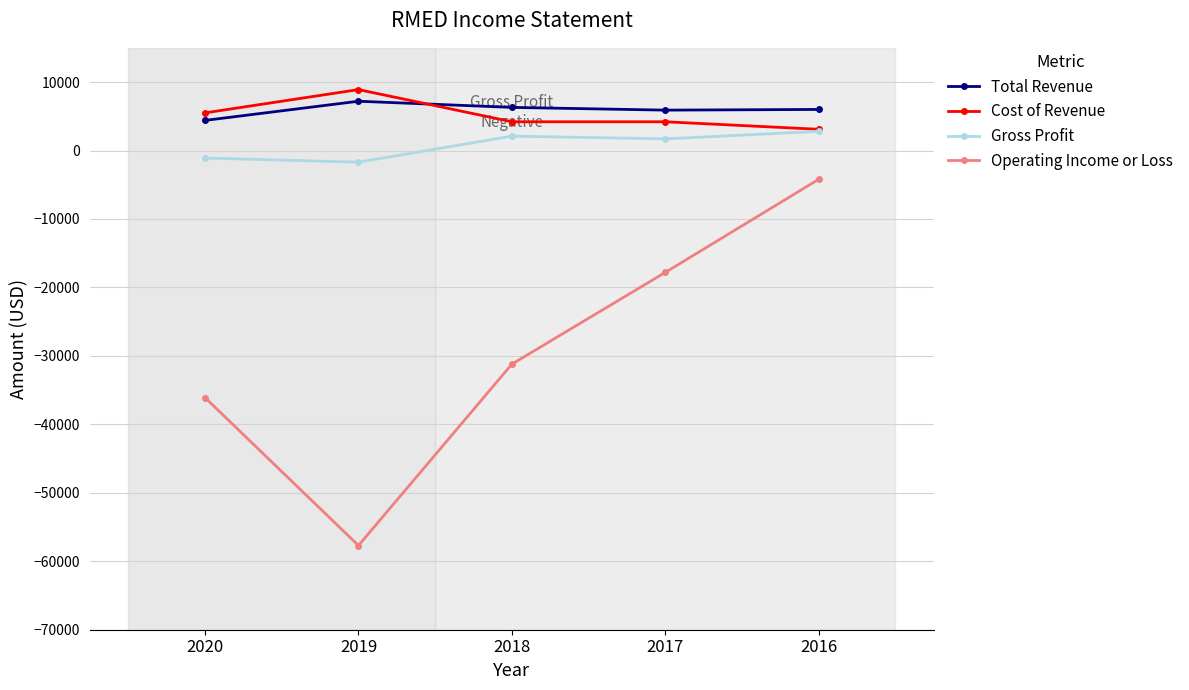

True or false: Total Revenue and Gross Profit cross at least once.

False